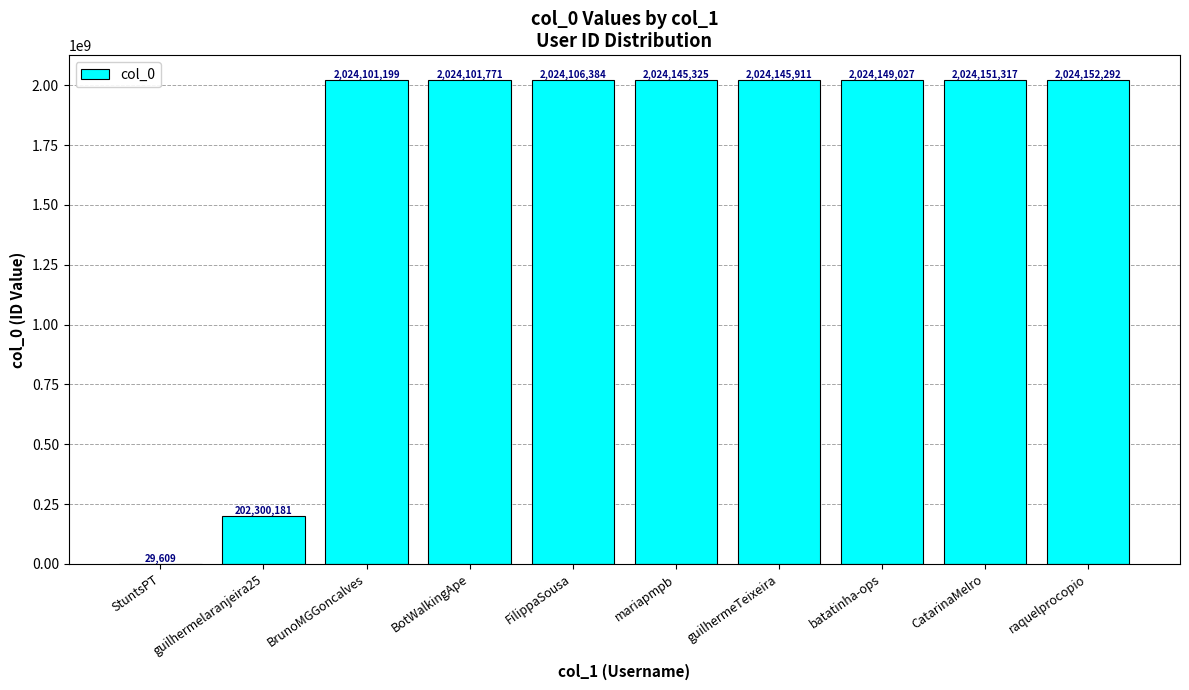

The chart shows a value of 2024151317 at CatarinaMelro. True or false?

True